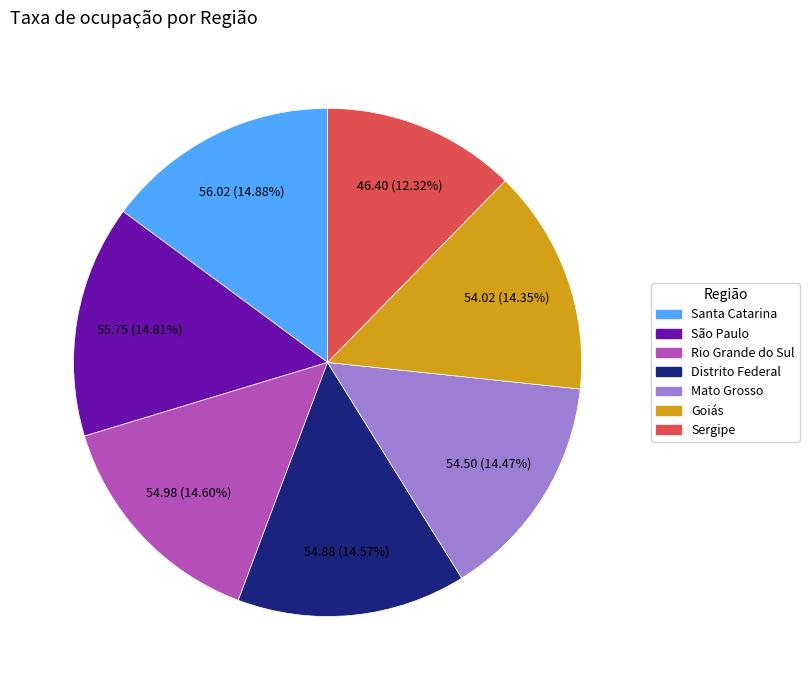

To the nearest percent, what is the average slice percentage?

14%